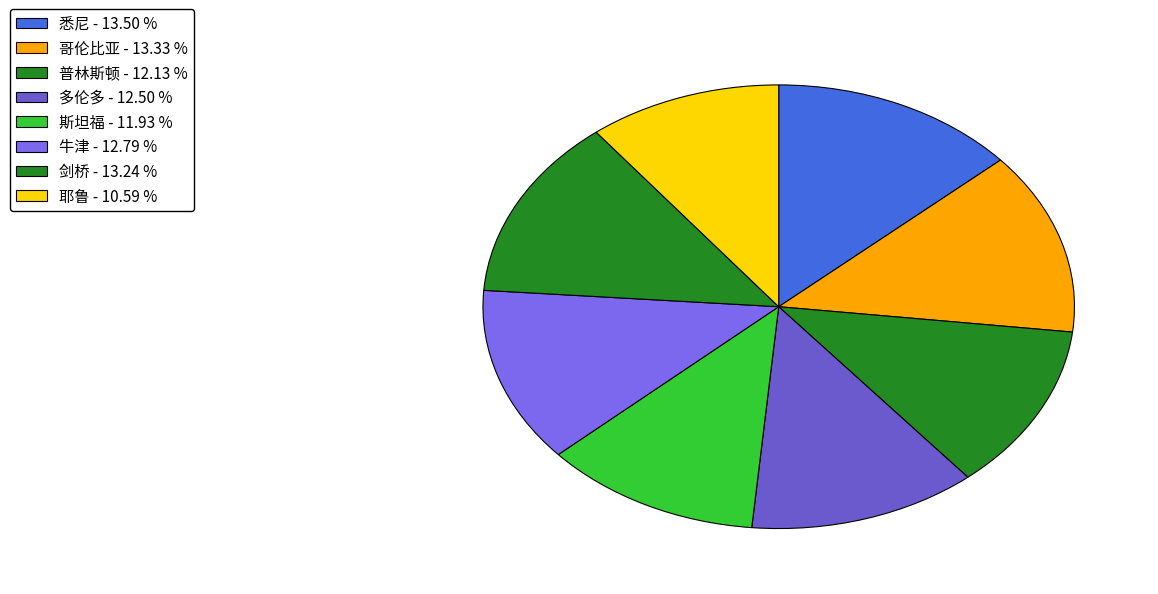

Count the number of slices in the pie.

8